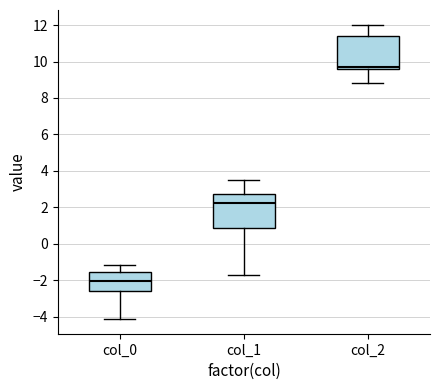

Which box's median line is the highest?

col_2